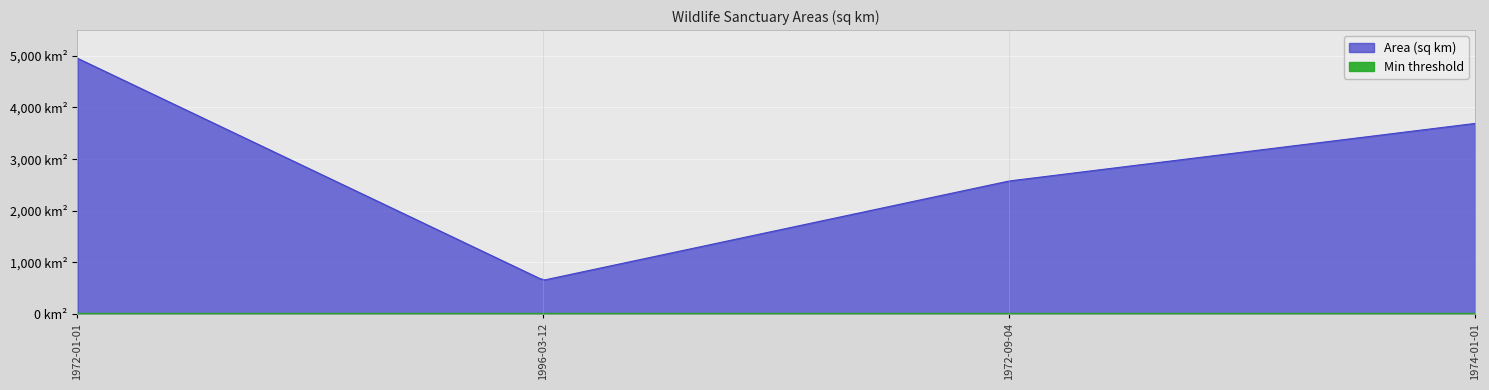

Reading right to left, transcribe all the data shown in this chart.

1974-01-01=3690.0	1972-09-04=2574.0	1996-03-12=650.0	1972-01-01=4953.7